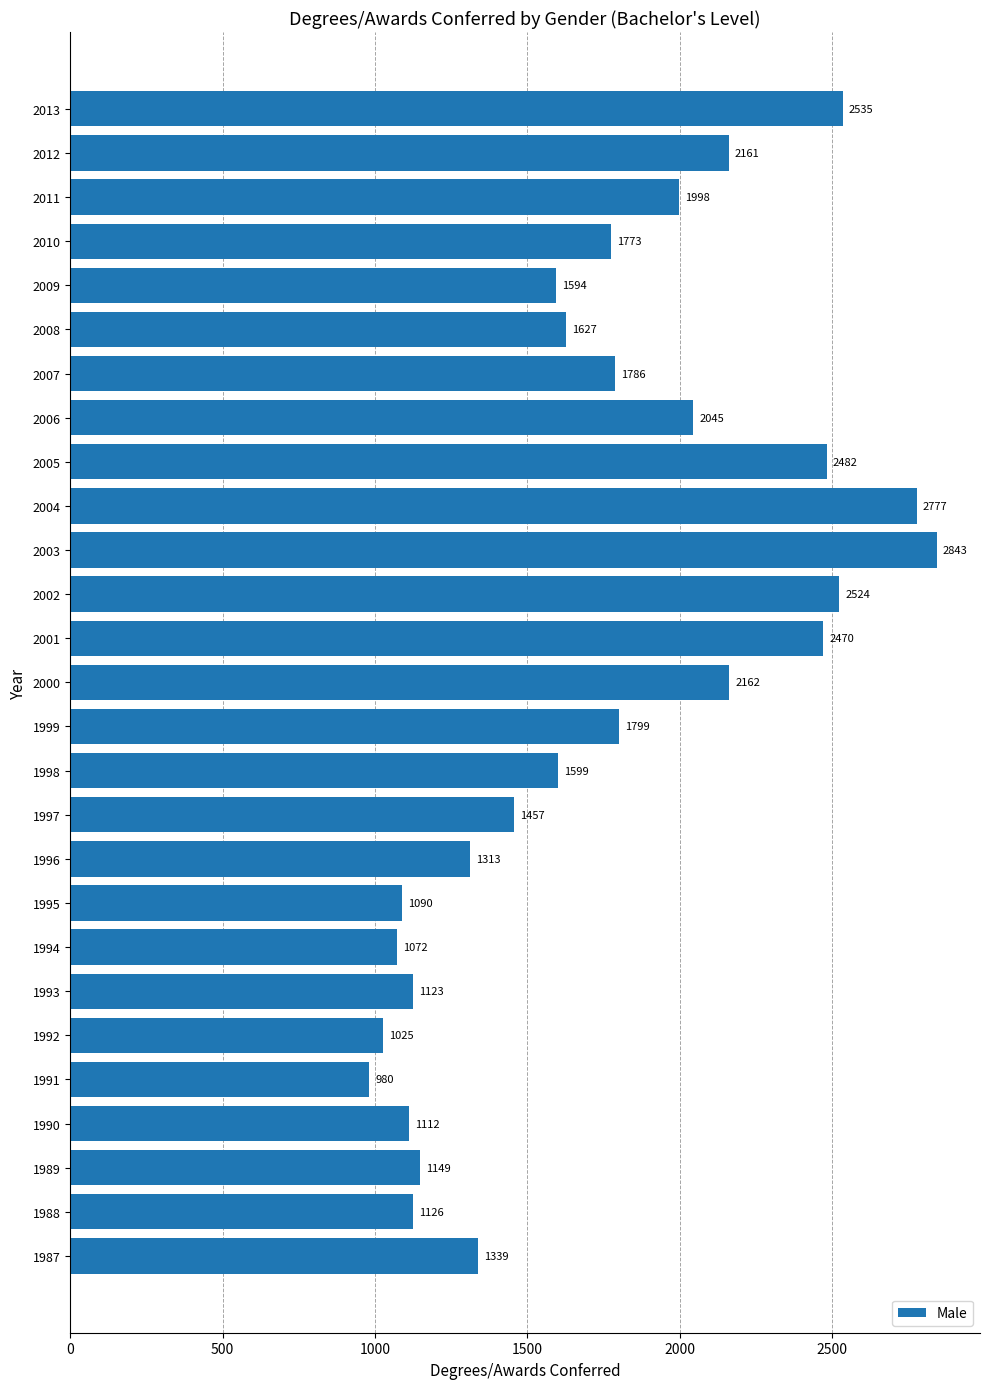

What is the difference between the second highest and second lowest values?

1752